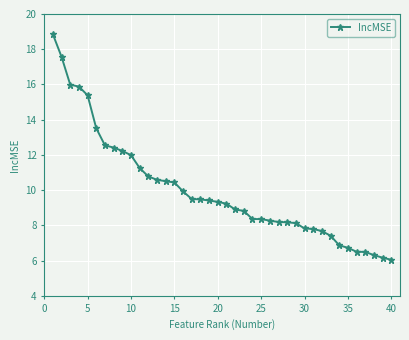

What is the difference between the maximum and minimum values?

12.8